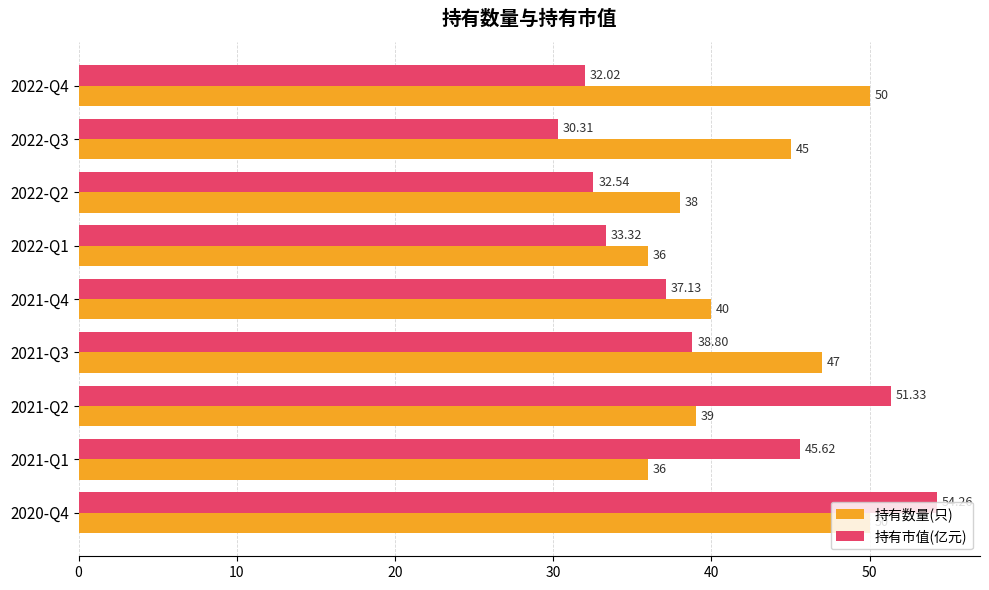

What is the difference between the second highest and second lowest values in the 持有市值(亿元) series?

19.3